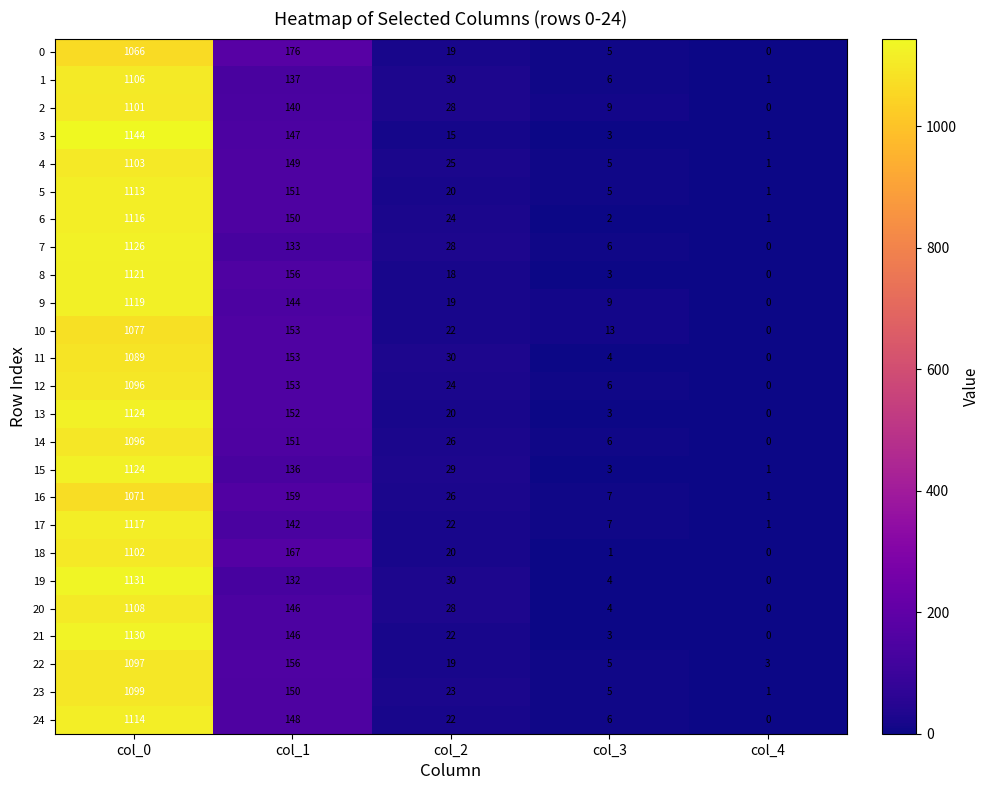

What is the approximate value of 0 at col_0, to the nearest 10?

1070